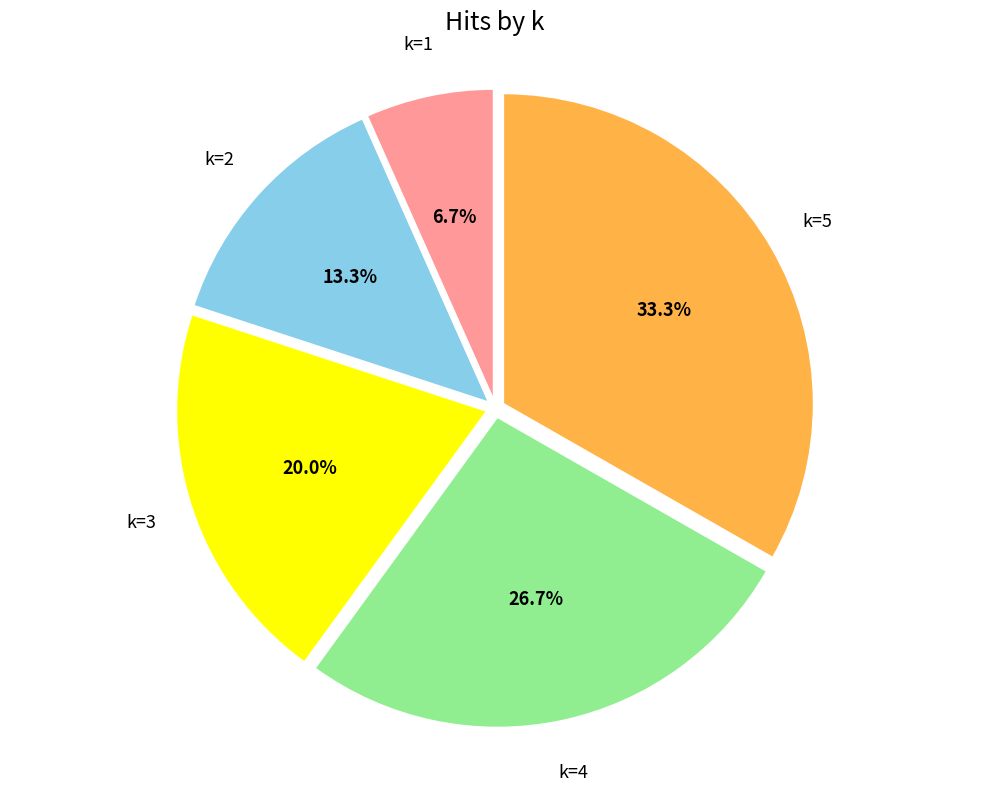

Approximately how many times larger is the value at k=4 compared to k=5?

0.8